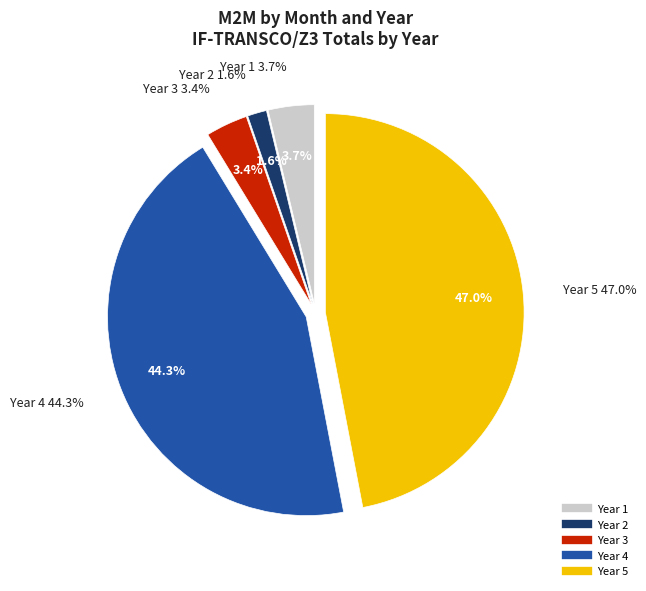

Which category has the smallest portion of the pie?

Year 2